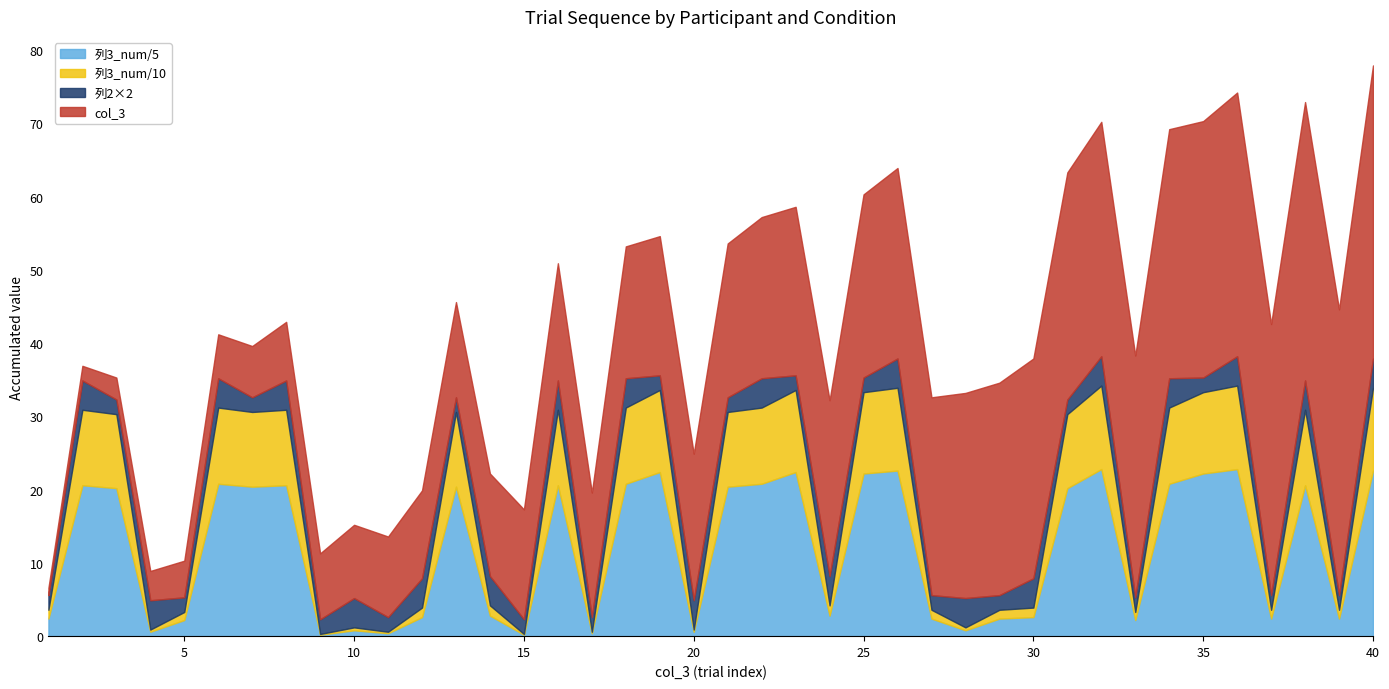

At which category is the sum across all series the highest?

40